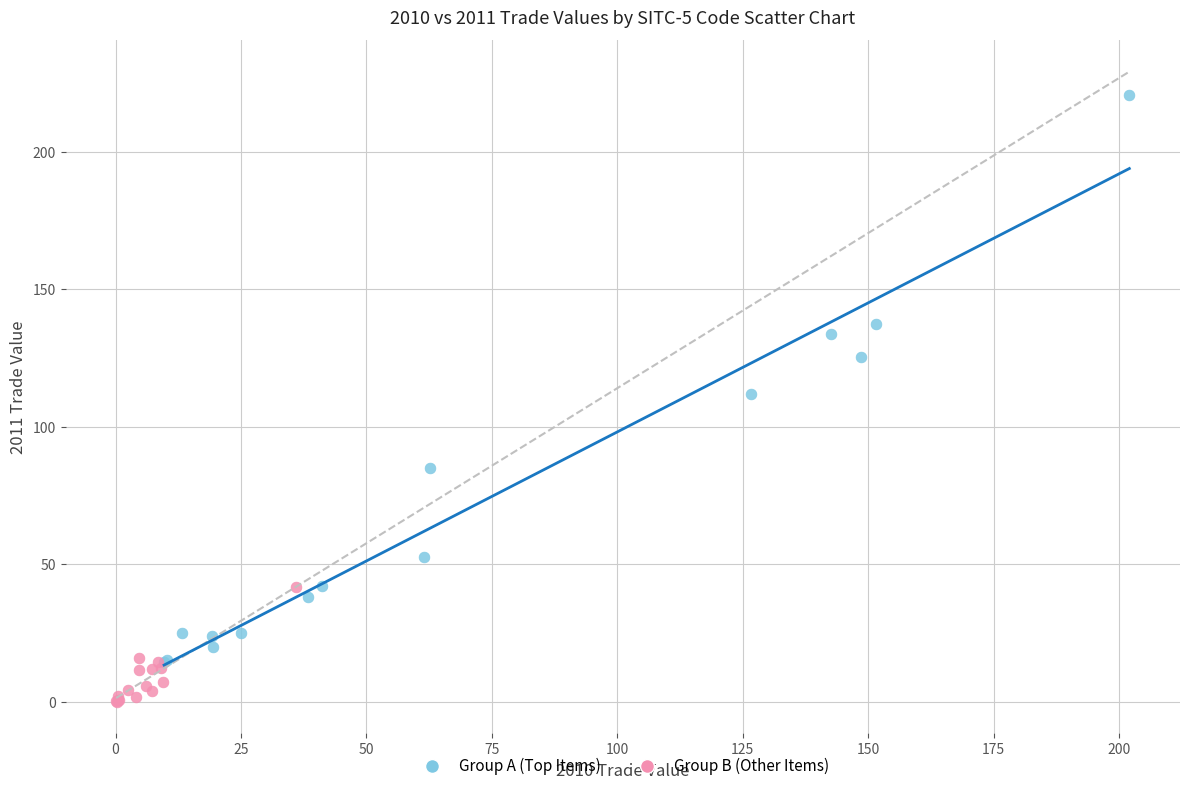

Which series has the largest Y range (max minus min)?

Group A (Top Items)